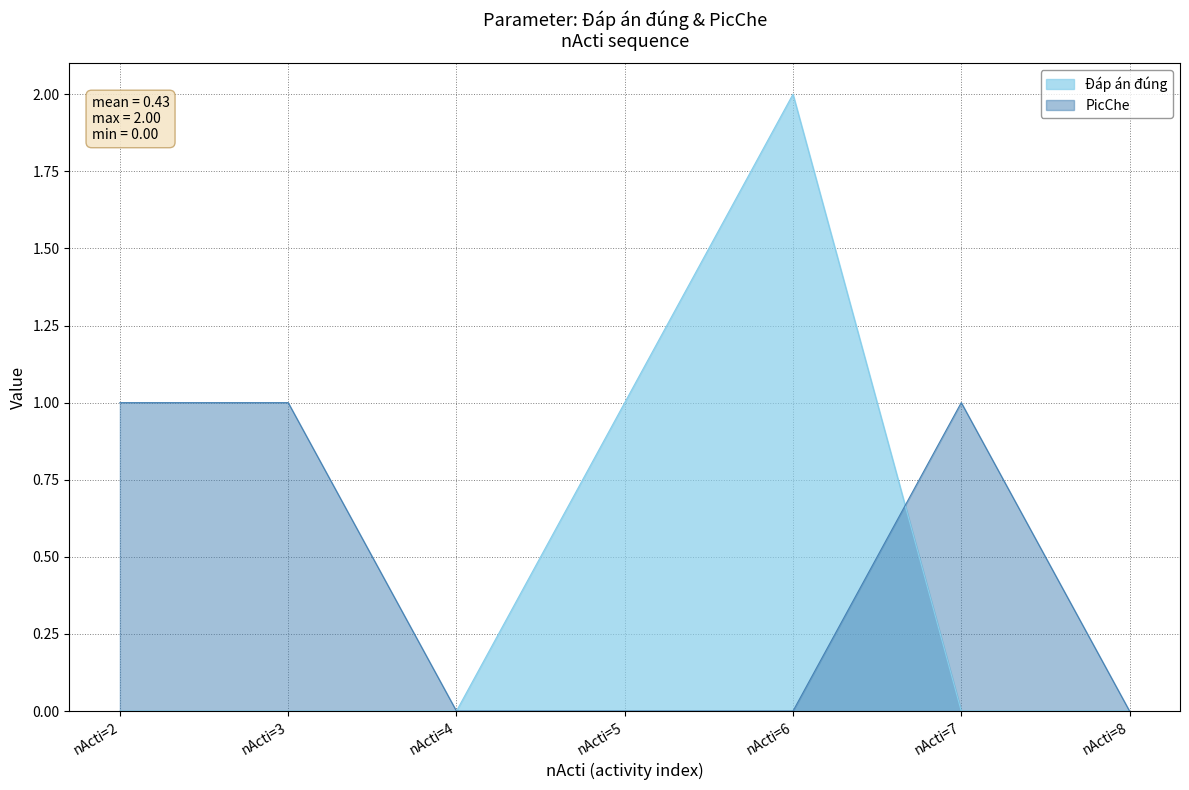

What is the value of the Đáp án đúng point at the 5th from the left?

2